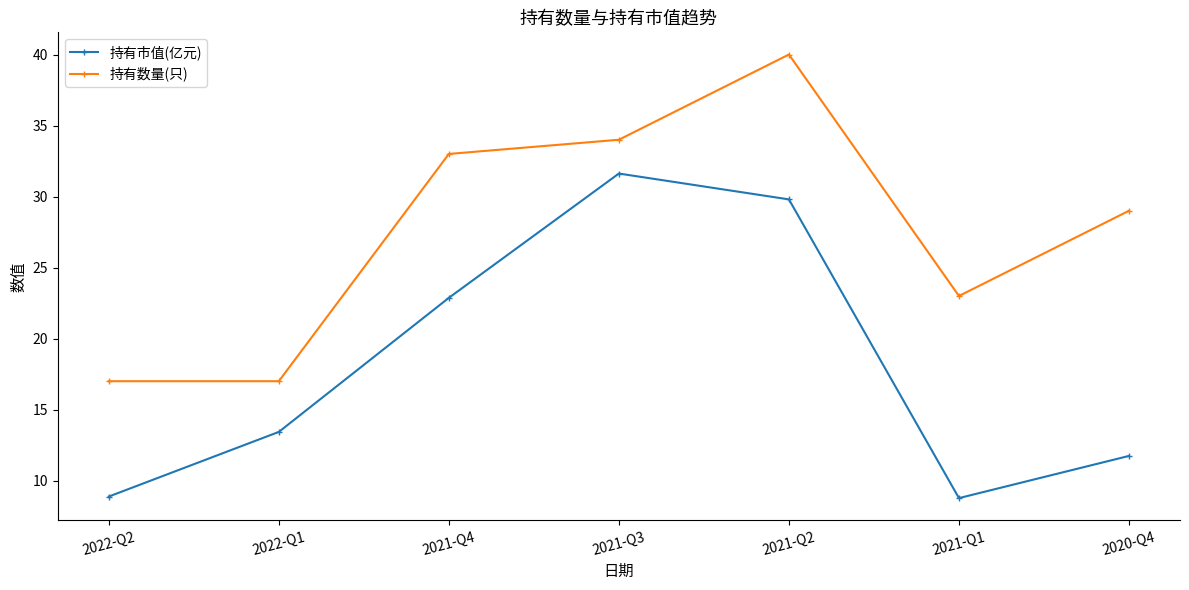

At which label does 持有市值(亿元) reach its peak?

2021-Q3